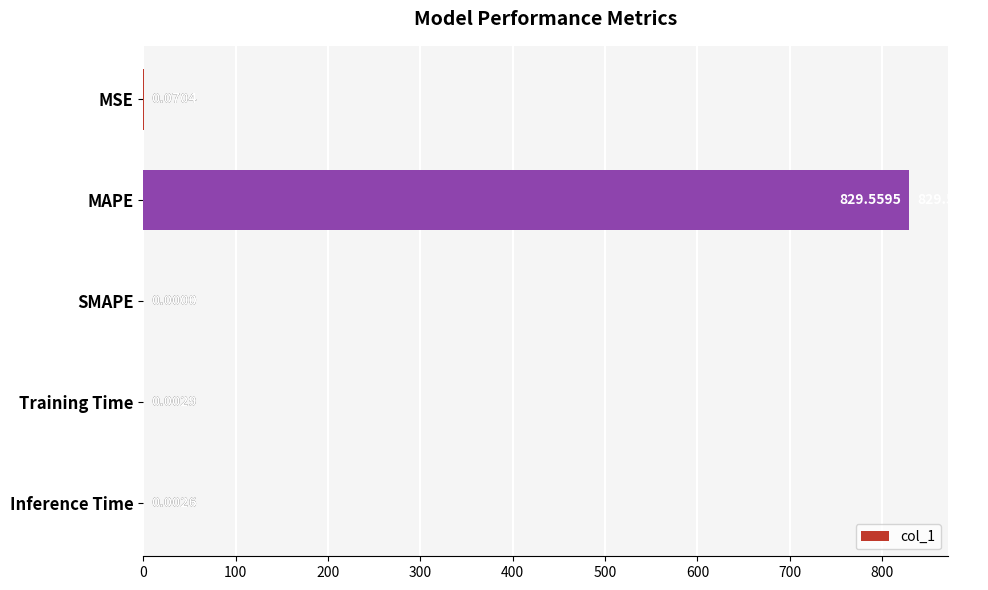

Between MAPE and SMAPE, which is larger?

MAPE